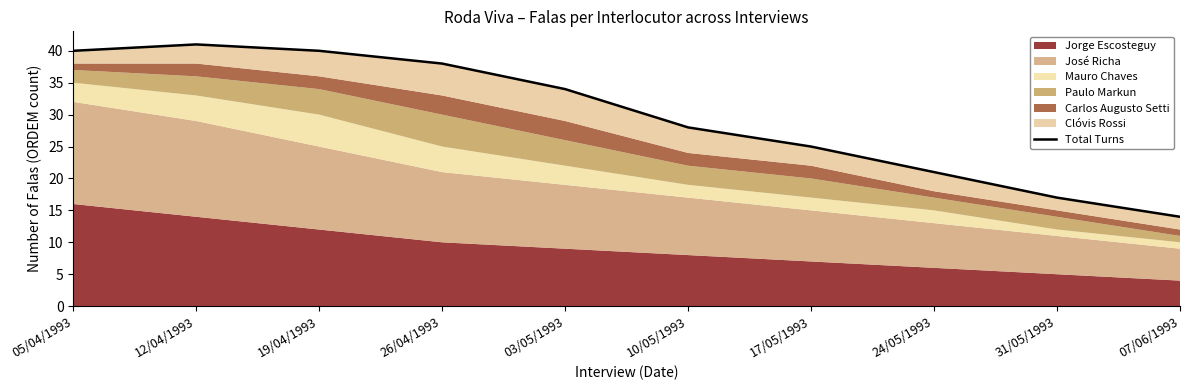

True or false: the data has more than 2 interior local peaks.

False